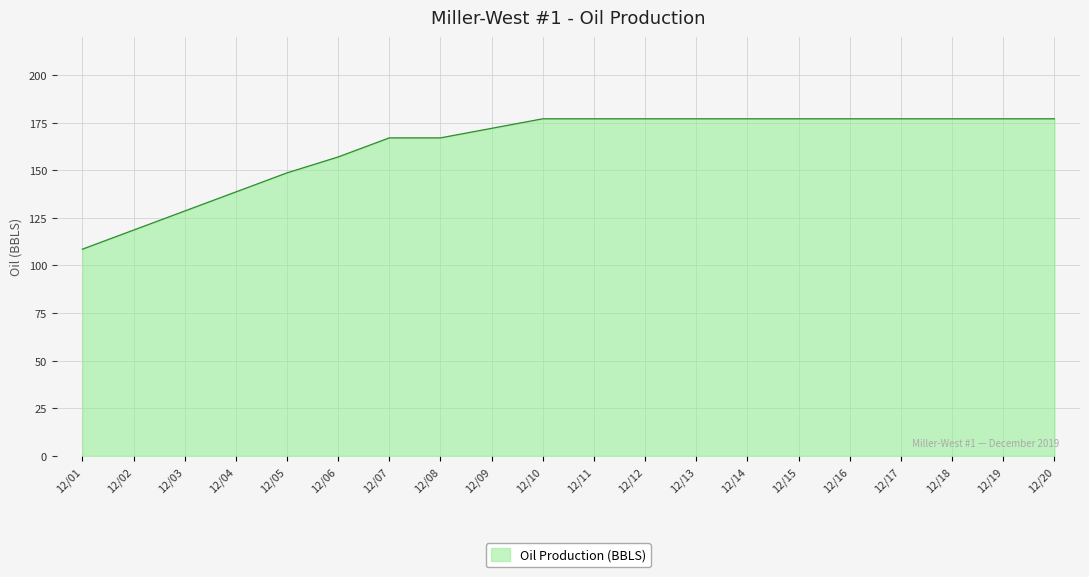

At which category does the chart reach its minimum across all series?

12/01